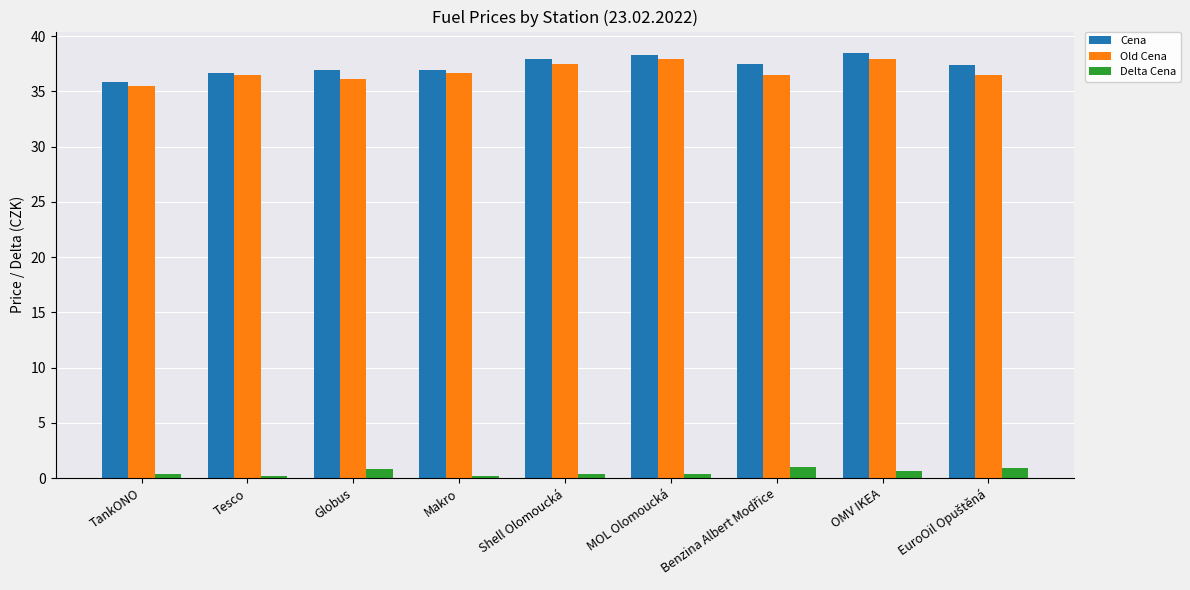

How many bars are there in each group?

3